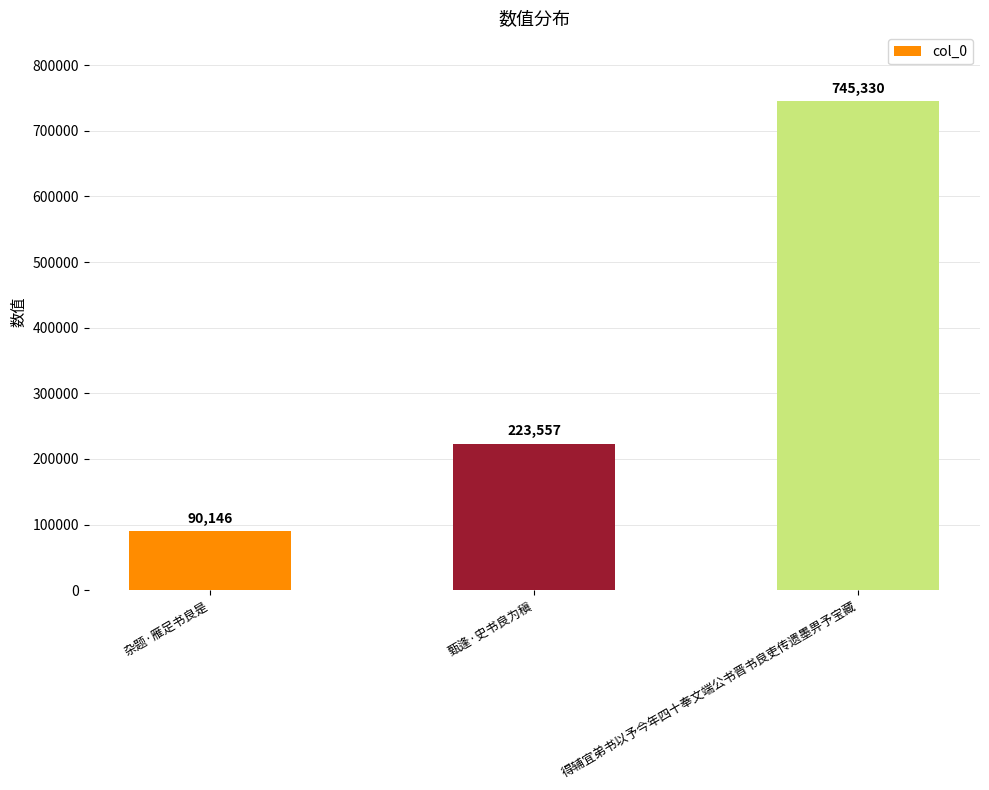

Reading right to left, what are all the values shown in this chart?

745330	223557	90146